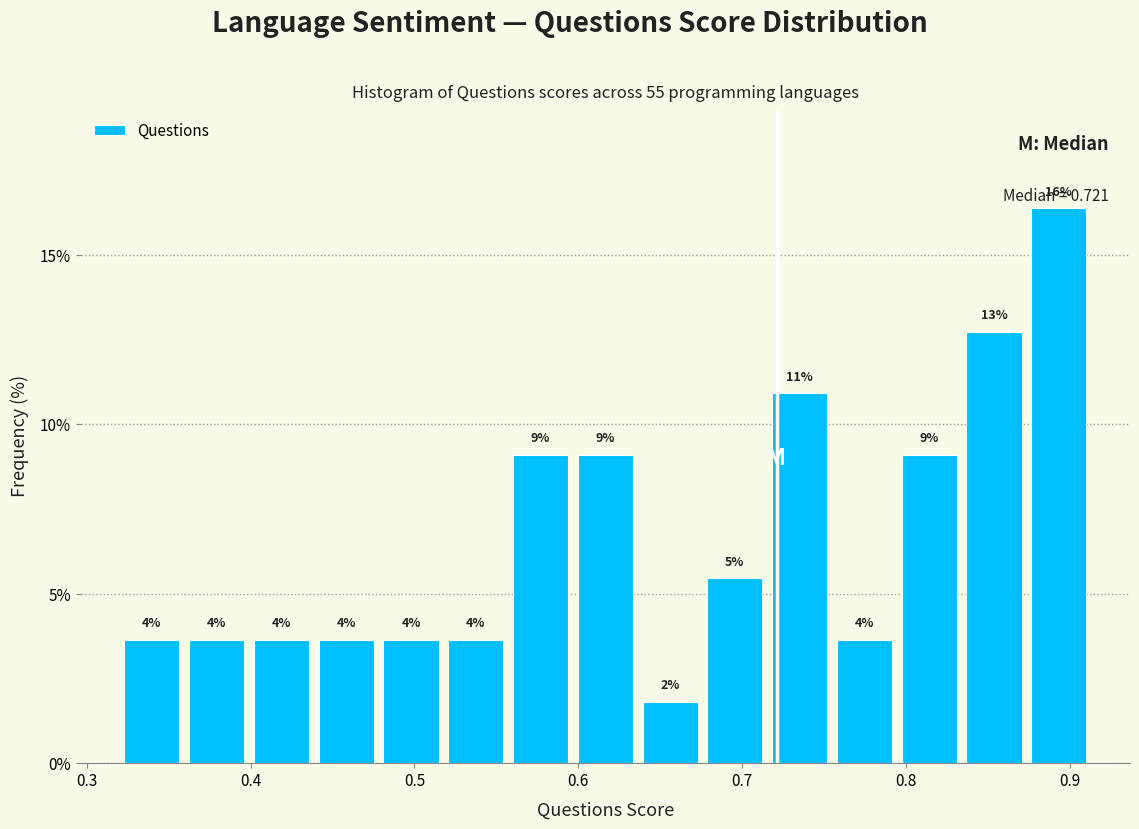

Read against the x-axis, roughly where is the centre of the tallest bar?

0.89